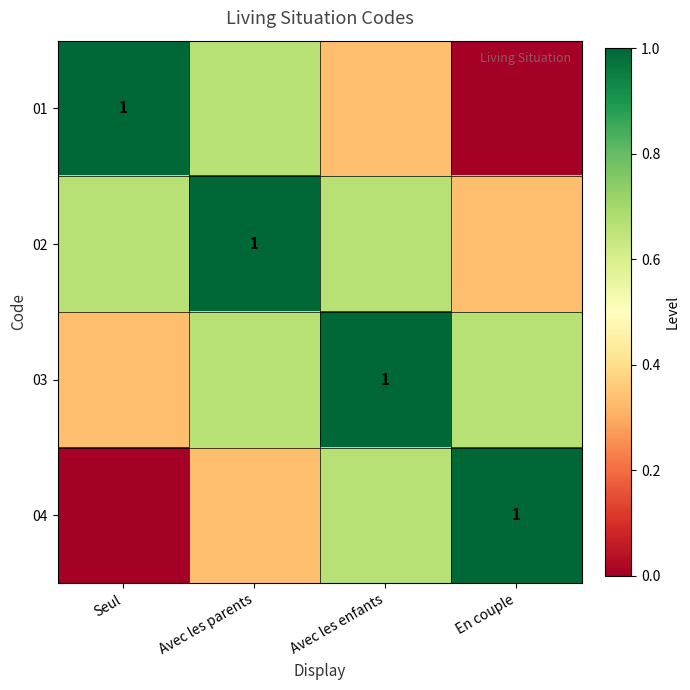

Where is 02 nearest to the value 0?

En couple